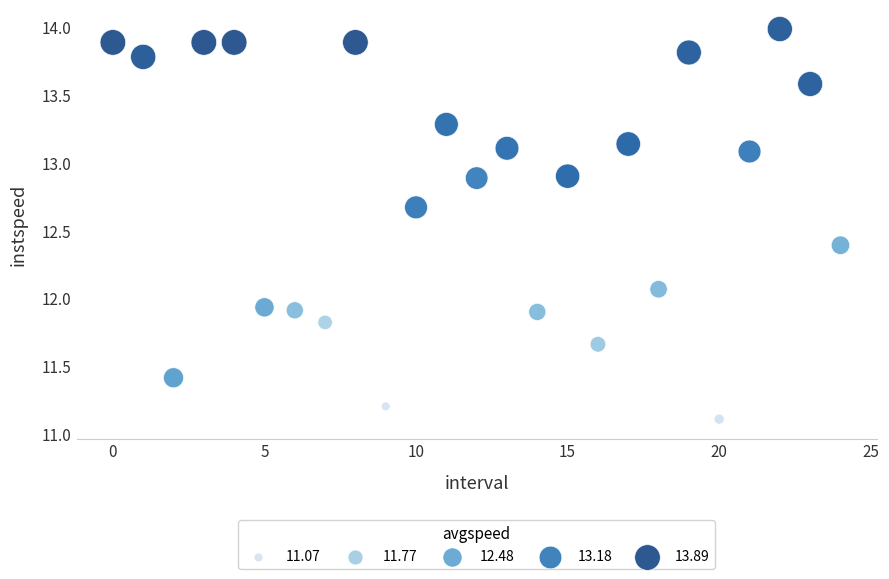

What is the range of Y values (max minus min)?

2.9